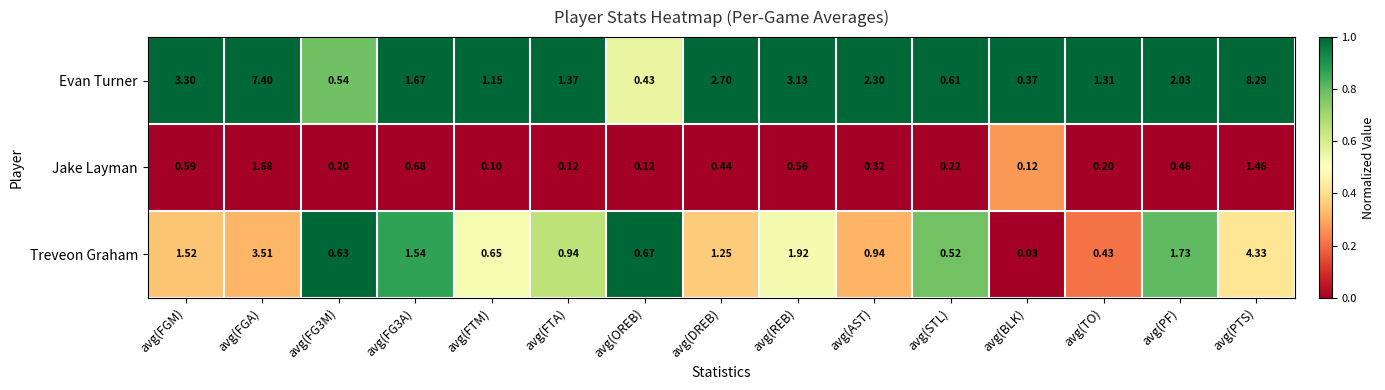

At which category is the sum across all series the highest?

avg(PTS)